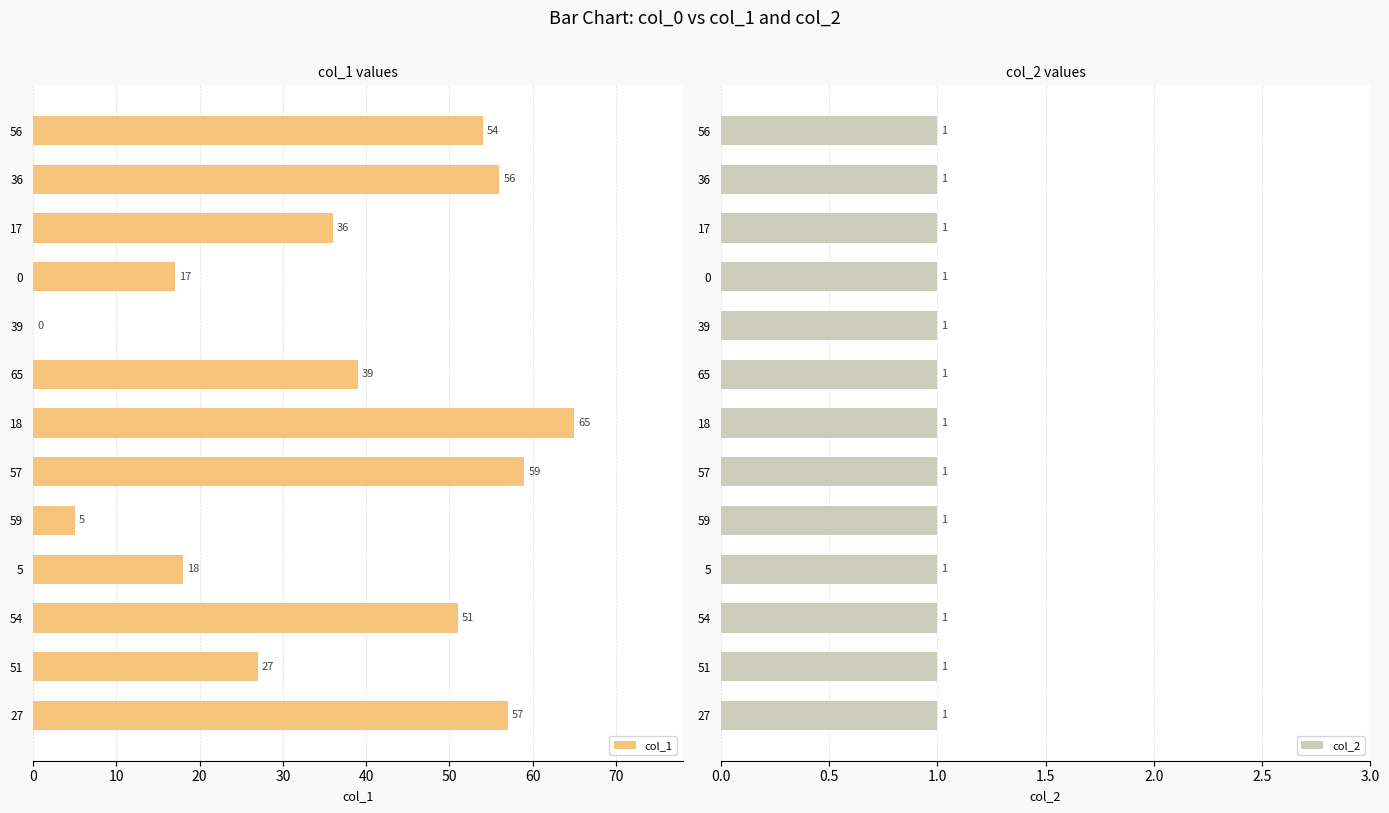

What is the maximum value shown in the chart?

65.0